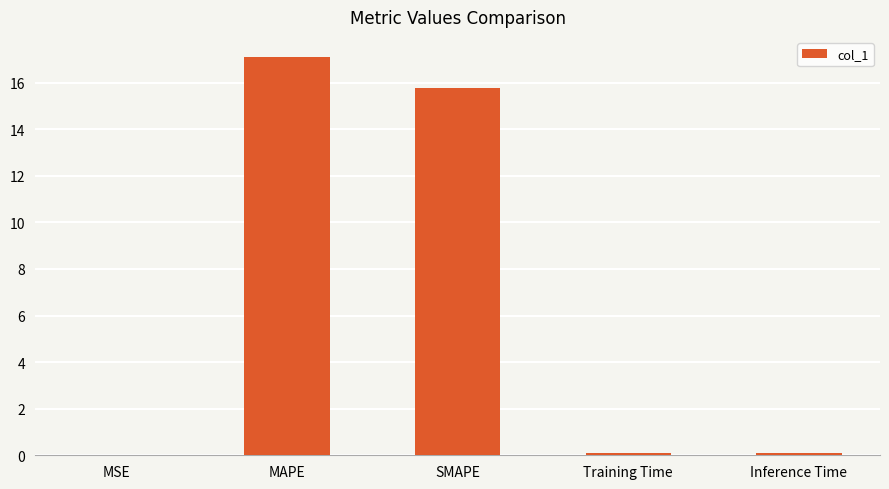

Is it true that the value at Training Time is 0.1?

True